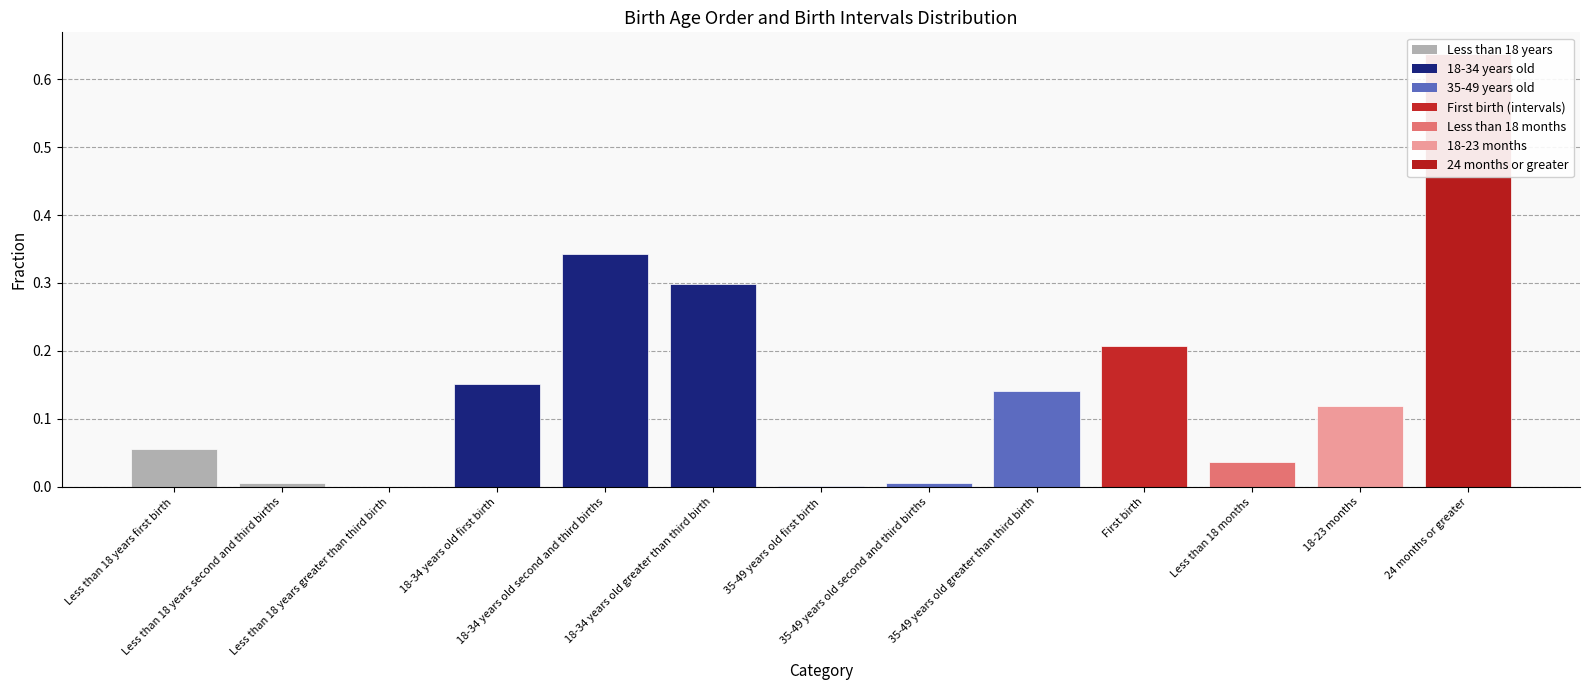

What is the label of the 6th bar from the left?

18-34 years old greater than third birth